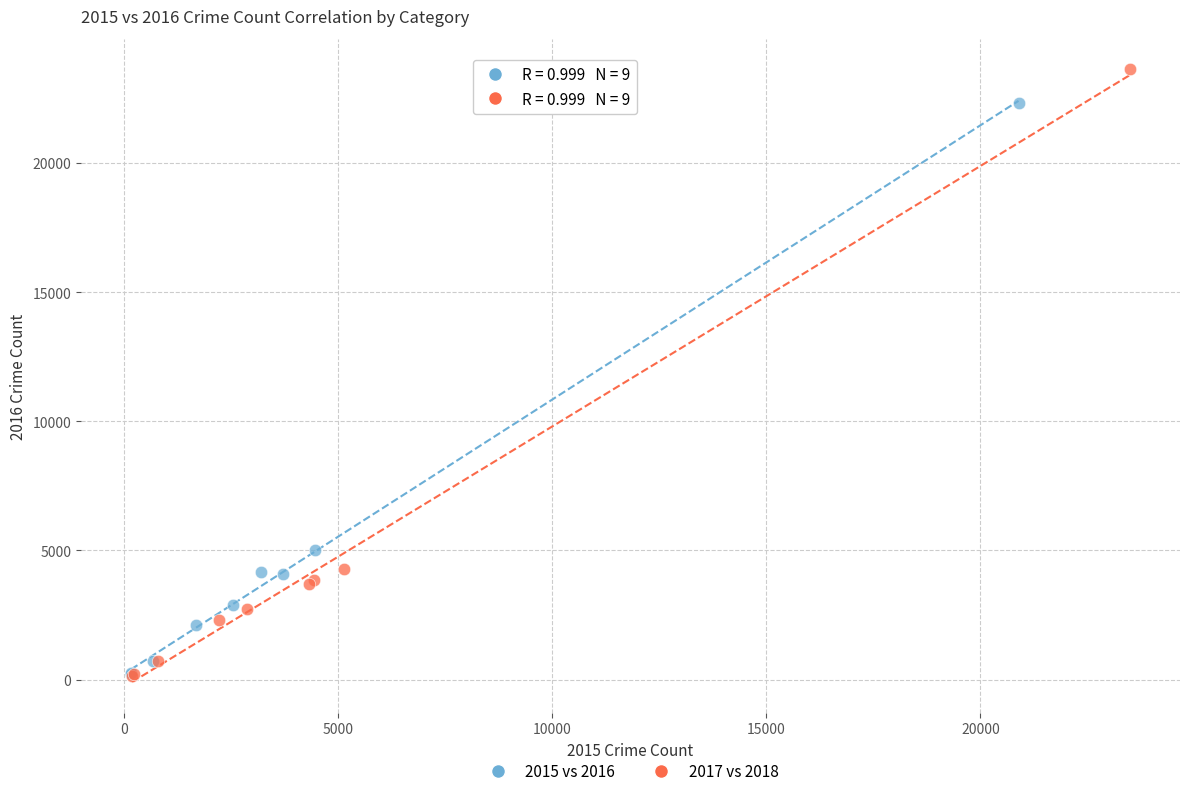

Which series has the largest Y range (max minus min)?

2017 vs 2018